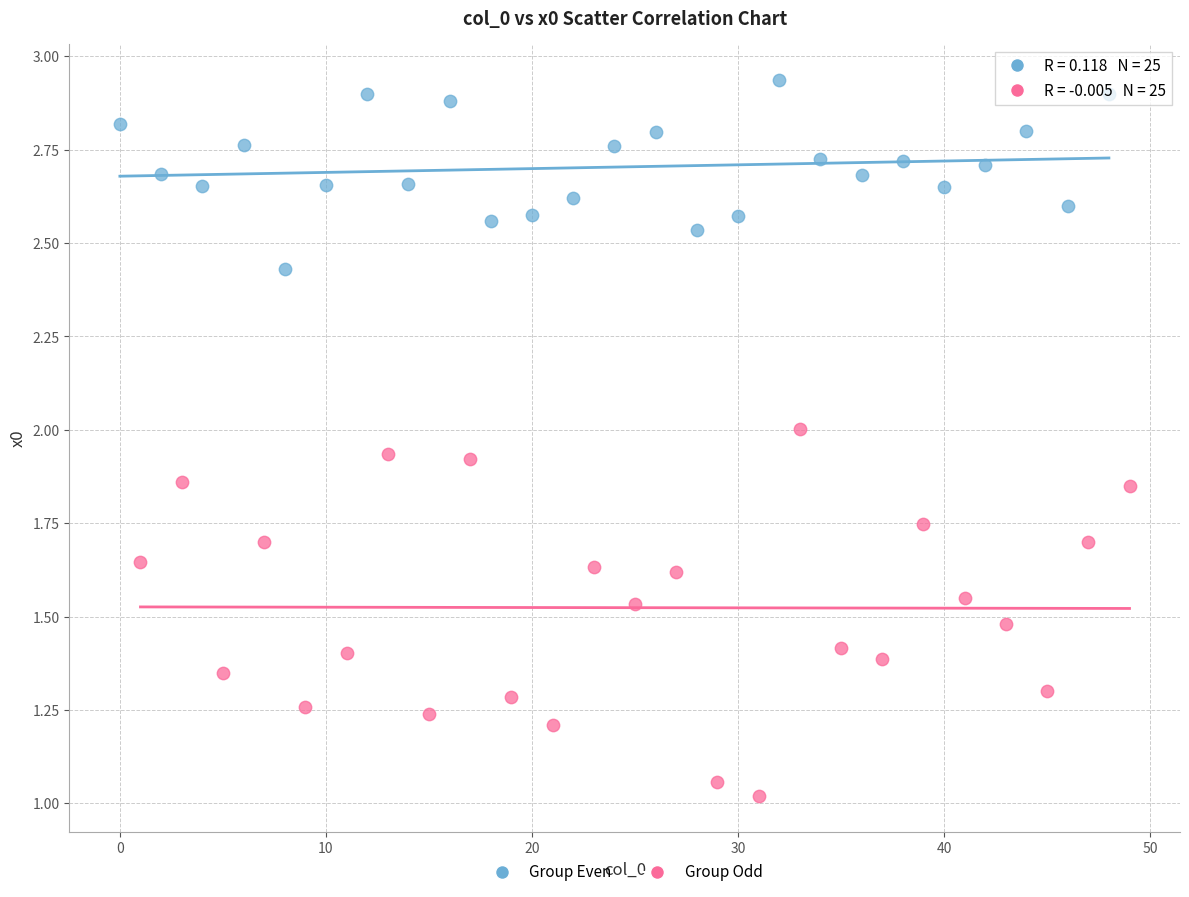

Which series has the widest spread of Y values?

Group Odd